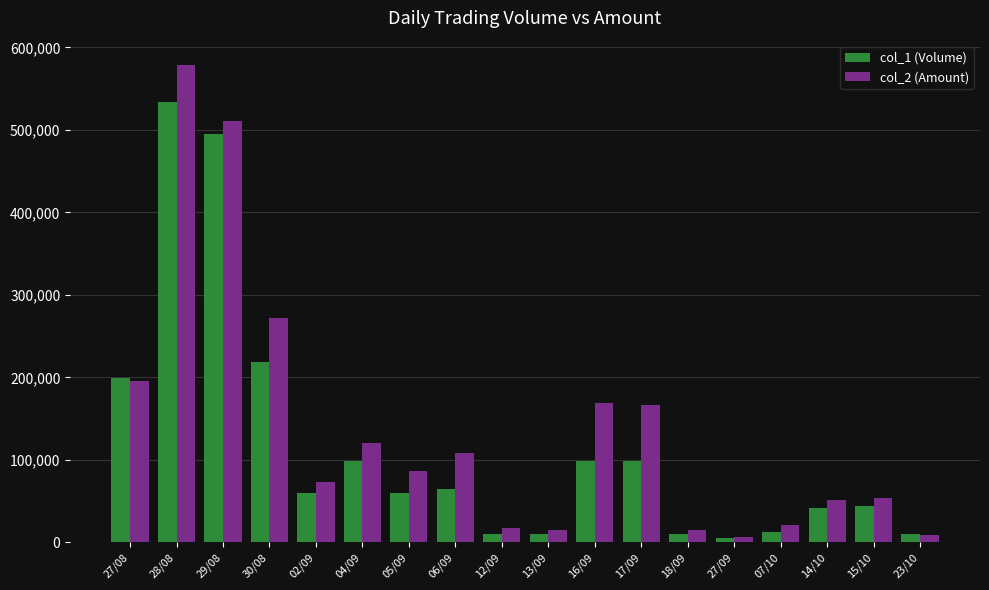

True or false: col_1 (Volume) has a value of 199000 at 27/08.

True